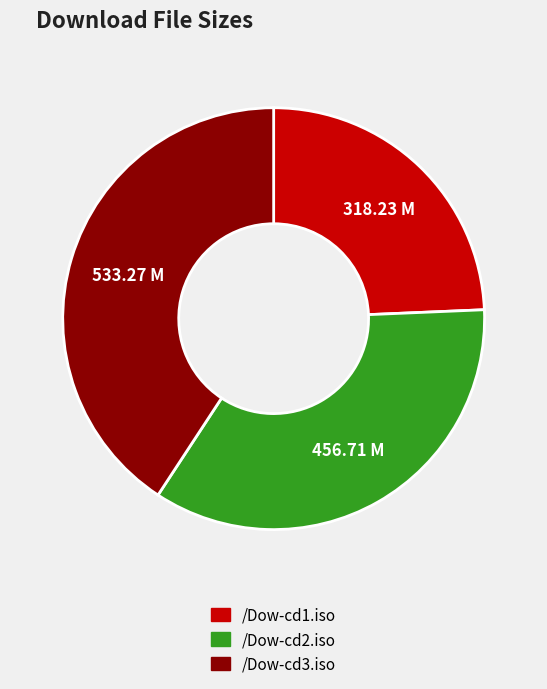

Between /Dow-cd2.iso and /Dow-cd1.iso, which is larger?

/Dow-cd2.iso